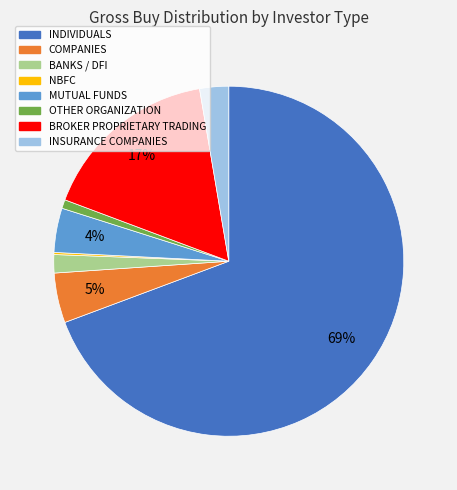

Approximately how many times larger is the value at OTHER ORGANIZATION compared to BANKS / DFI?

0.5